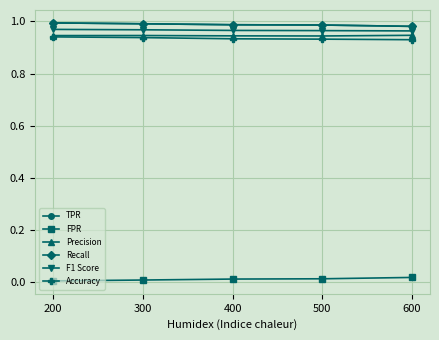

Reading left to right, list all the values displayed in this chart.

TPR: 200=1.0	300=1.0	400=1.0	500=1.0	600=1.0
FPR: 200=0.0	300=0.0	400=0.0	500=0.0	600=0.0
Precision: 200=0.9	300=0.9	400=0.9	500=0.9	600=0.9
Recall: 200=1.0	300=1.0	400=1.0	500=1.0	600=1.0
F1 Score: 200=1.0	300=1.0	400=1.0	500=1.0	600=1.0
Accuracy: 200=0.9	300=0.9	400=0.9	500=0.9	600=0.9